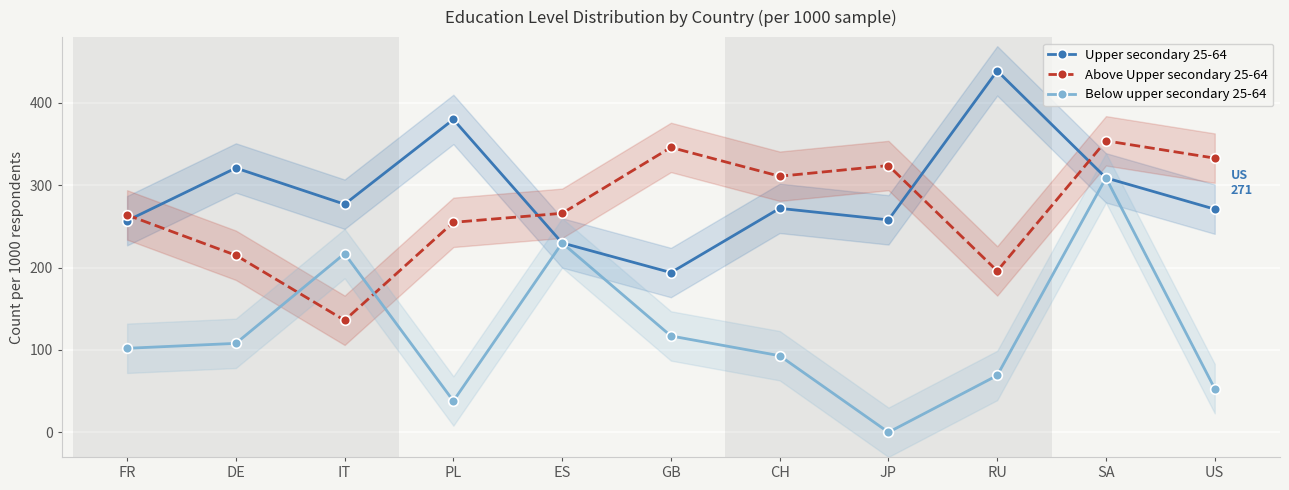

List the series in order of their peak value, highest first.

Upper secondary 25-64, Above Upper secondary 25-64, Below upper secondary 25-64